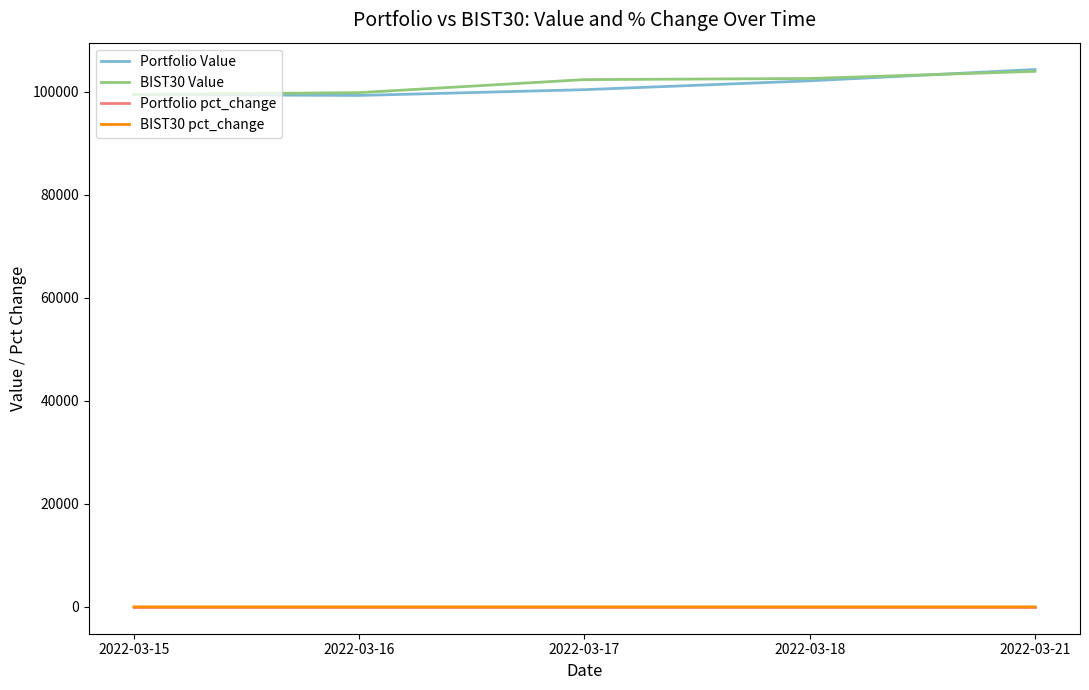

Does the chart display data point markers on the line(s)?

No